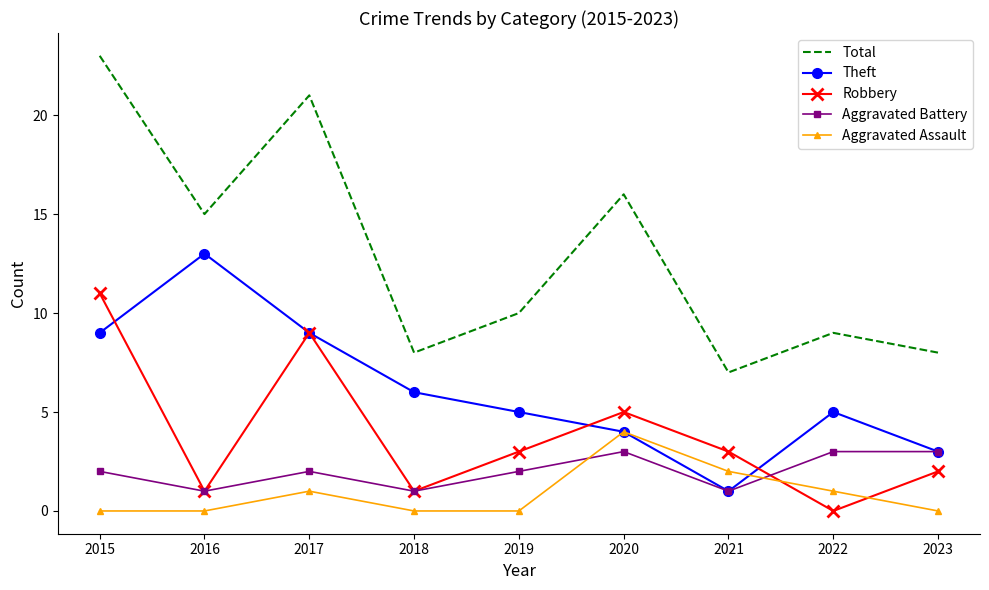

The Aggravated Battery series shows 1 at 2022. True or false?

False